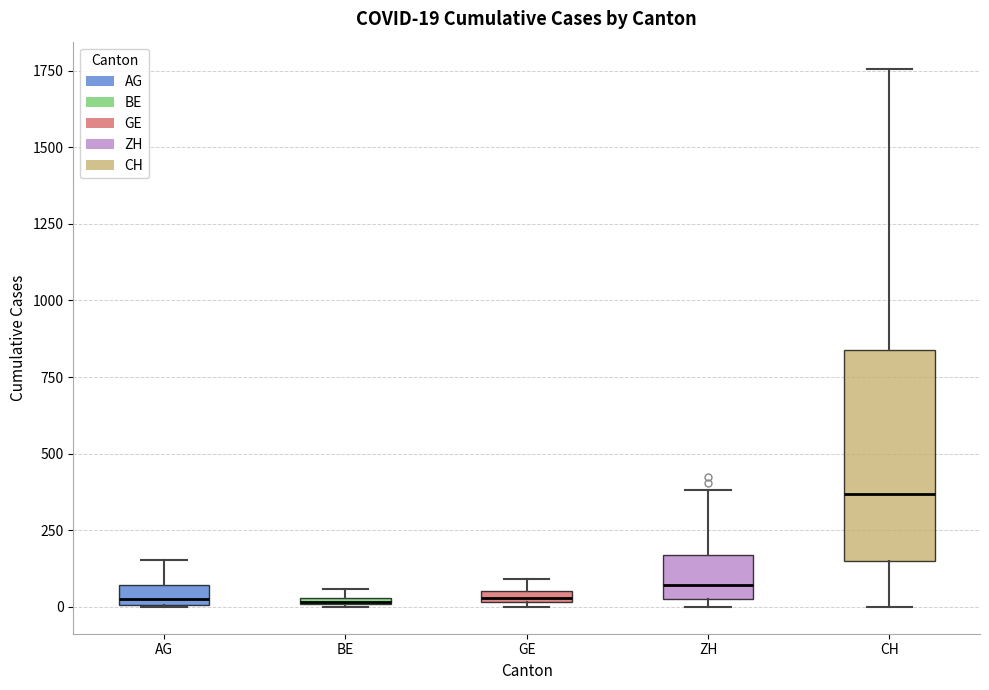

Which box's median line is the highest?

CH